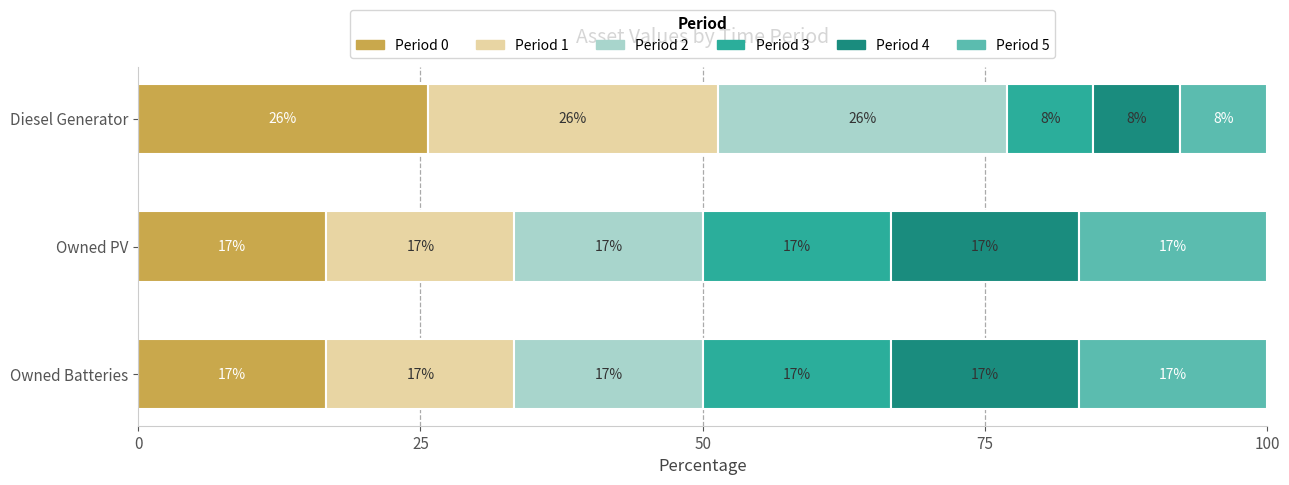

What are all the series names shown in the legend?

Period 0, Period 1, Period 2, Period 3, Period 4, Period 5